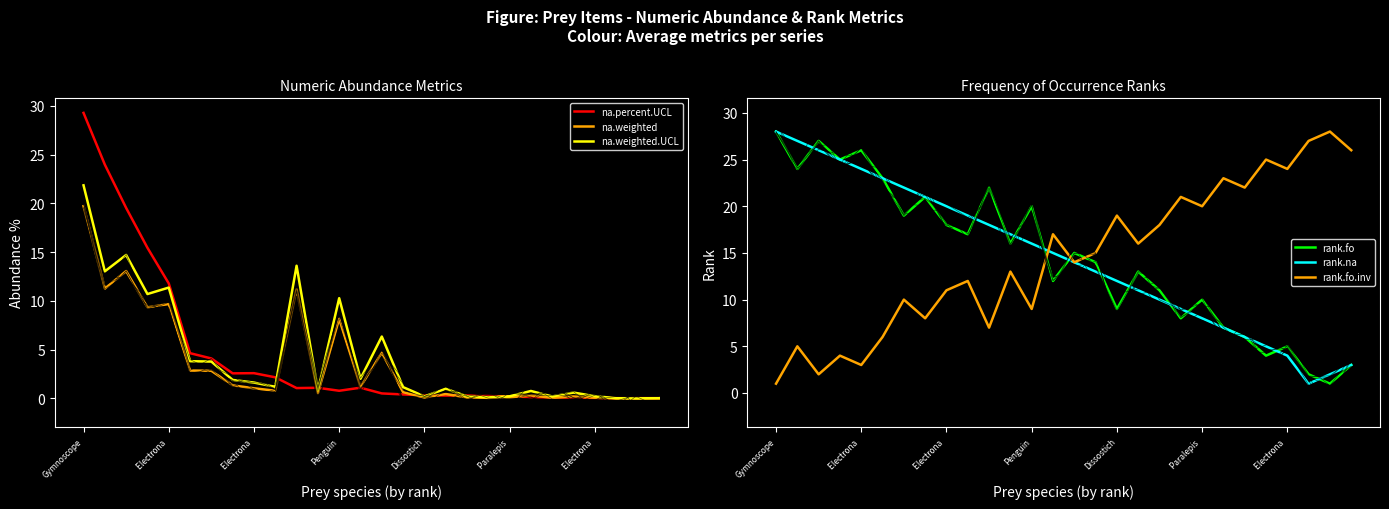

Which category has the lowest value in the rank.fo series?

26